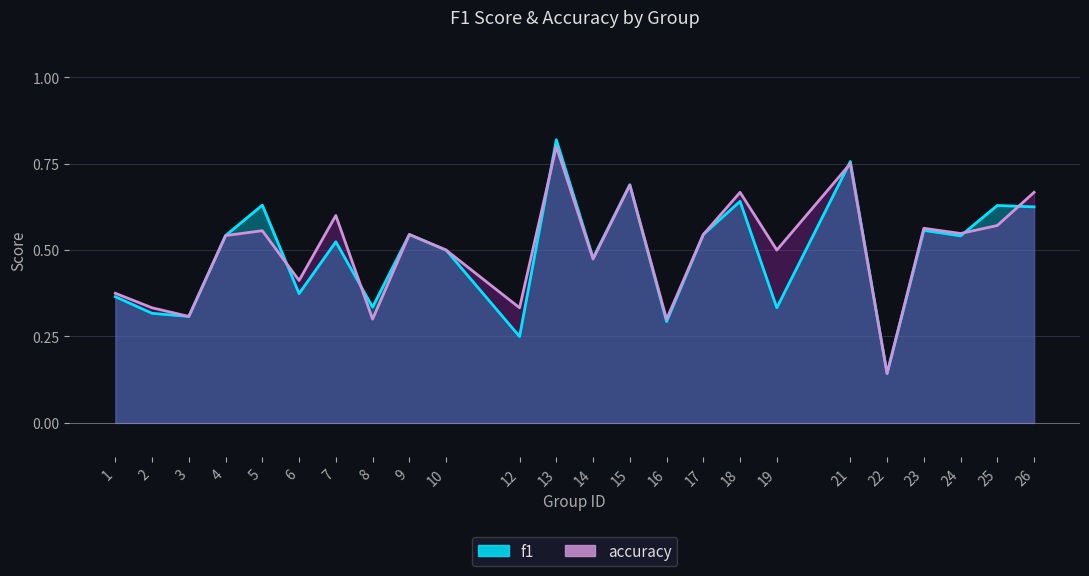

Reading left to right, extract all data points from this chart.

f1: 1=0.4	2=0.3	3=0.3	4=0.5	5=0.6	6=0.4	7=0.5	8=0.3	9=0.5	10=0.5	12=0.2	13=0.8	14=0.5	15=0.7	16=0.3	17=0.5	18=0.6	19=0.3	21=0.8	22=0.1	23=0.6	24=0.5	25=0.6	26=0.6
accuracy: 1=0.4	2=0.3	3=0.3	4=0.5	5=0.6	6=0.4	7=0.6	8=0.3	9=0.5	10=0.5	12=0.3	13=0.8	14=0.5	15=0.7	16=0.3	17=0.5	18=0.7	19=0.5	21=0.8	22=0.1	23=0.6	24=0.5	25=0.6	26=0.7